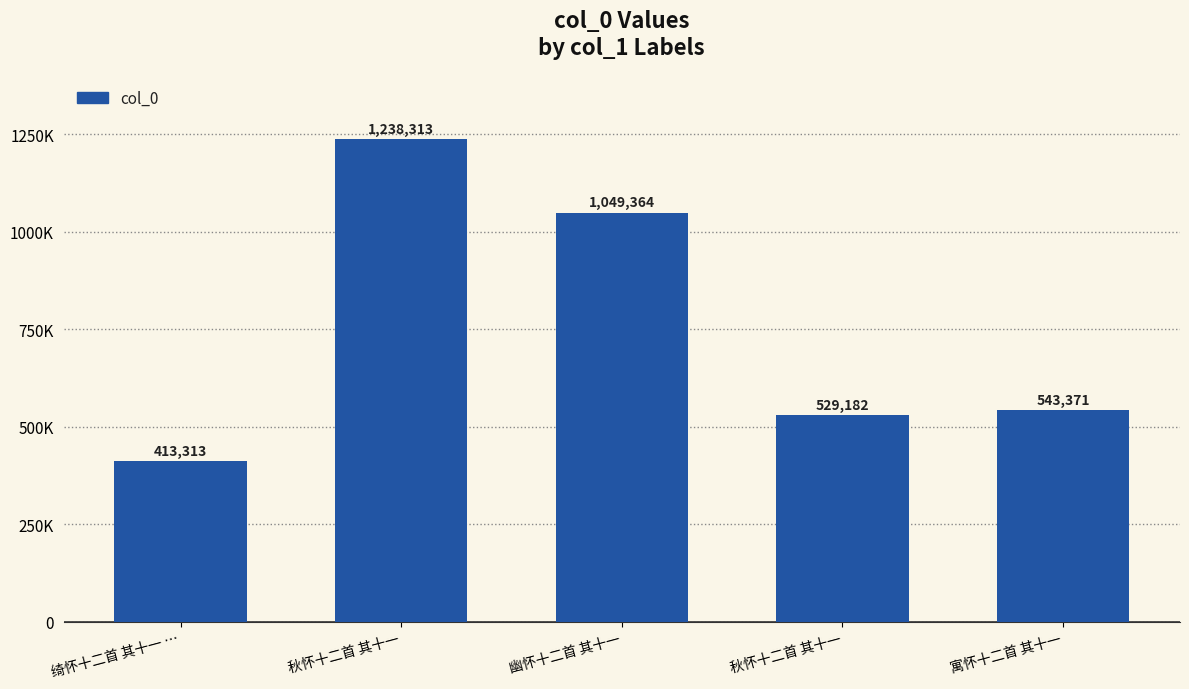

Are the bars horizontal?

No